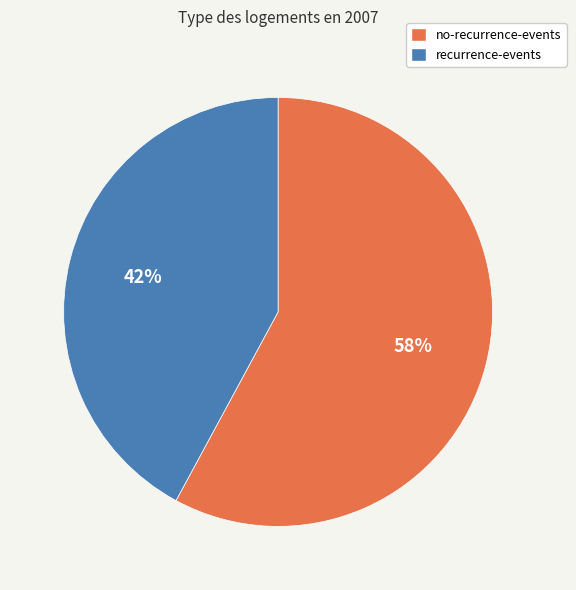

To the nearest percent, what is the average slice percentage?

50%